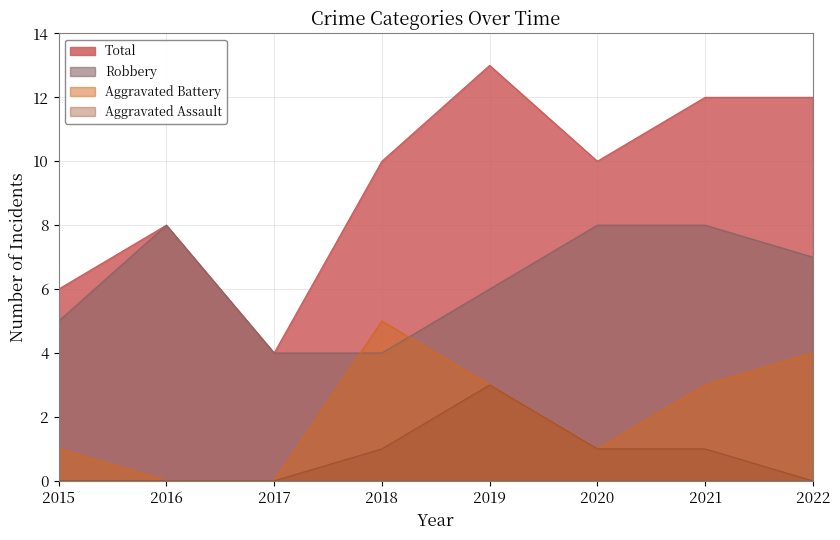

Reading right to left, what are all the values shown in this chart?

Aggravated Assault: 0	1	1	3	1	0	0	0
Aggravated Battery: 4	3	1	3	5	0	0	1
Robbery: 7	8	8	6	4	4	8	5
Total: 12	12	10	13	10	4	8	6